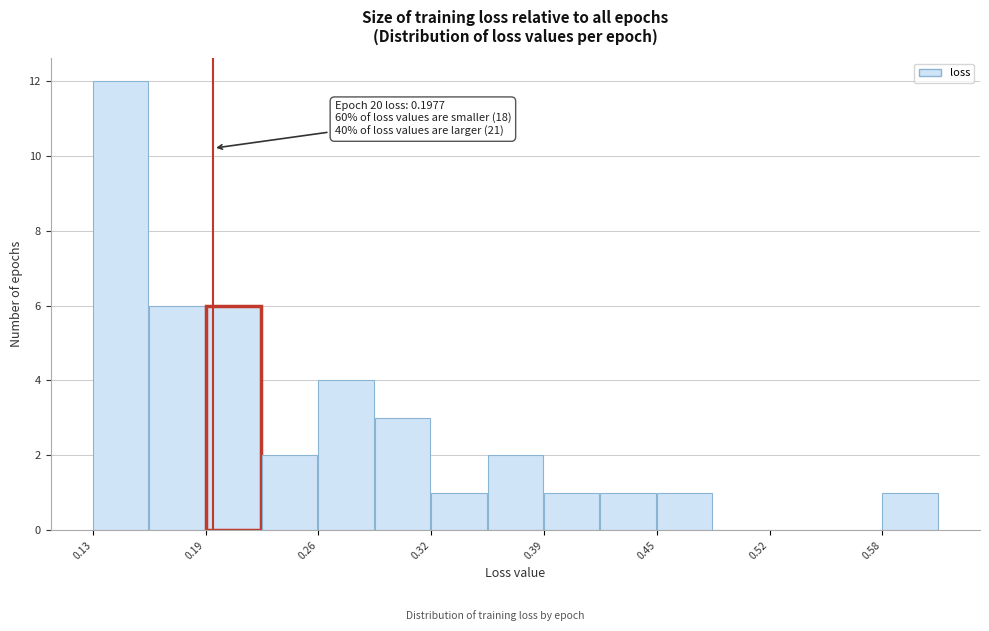

Read against the x-axis, roughly where is the centre of the tallest bar?

0.14